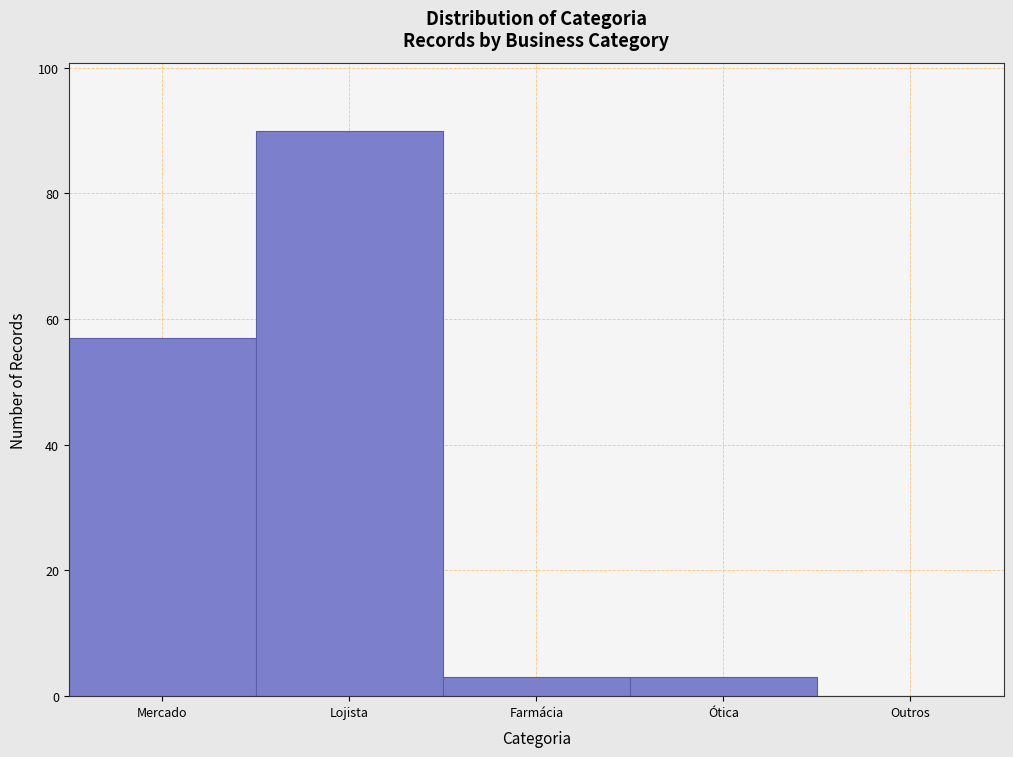

Reading left to right, what are all the values shown in this chart?

Mercado=57	Lojista=90	Farmácia=3	Ótica=3	Outros=0